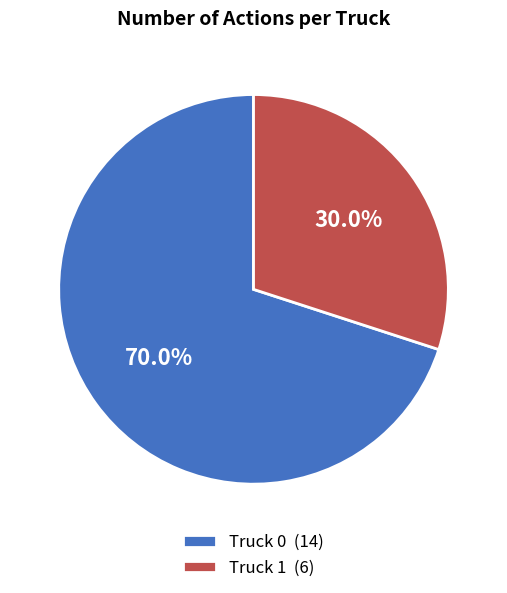

Is it true that Truck 0 is 70% of the pie?

True